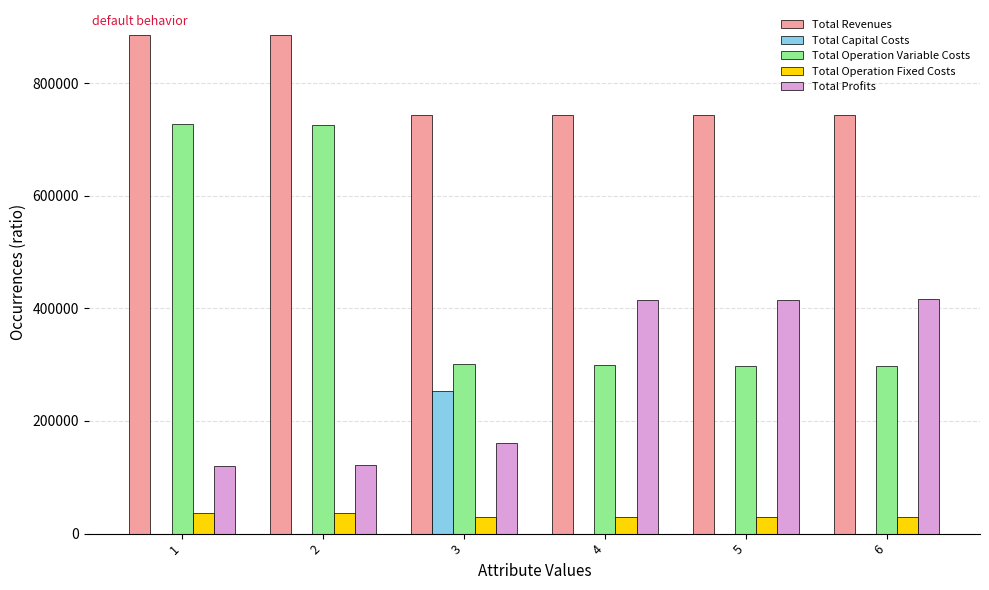

How many groups of bars are there?

6